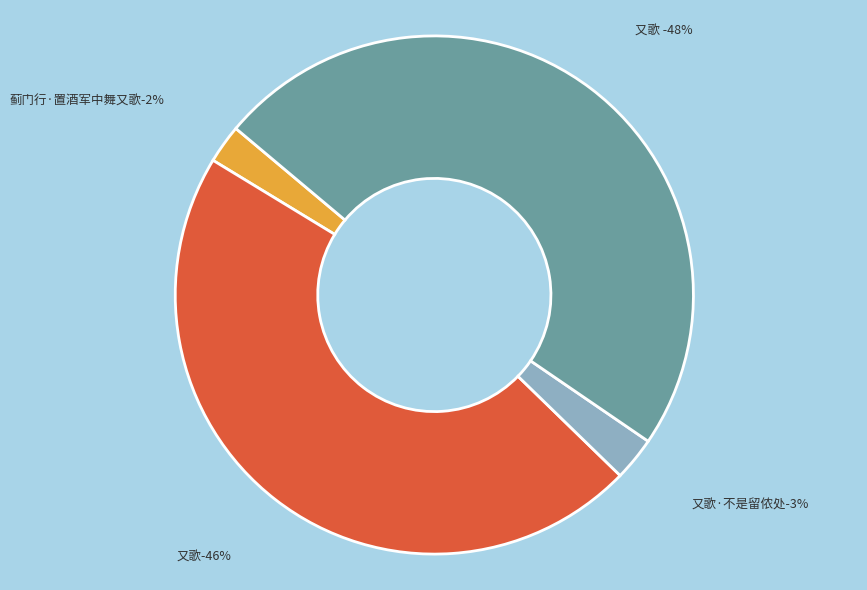

The 又歌  slice represents 48% of the pie. True or false?

True